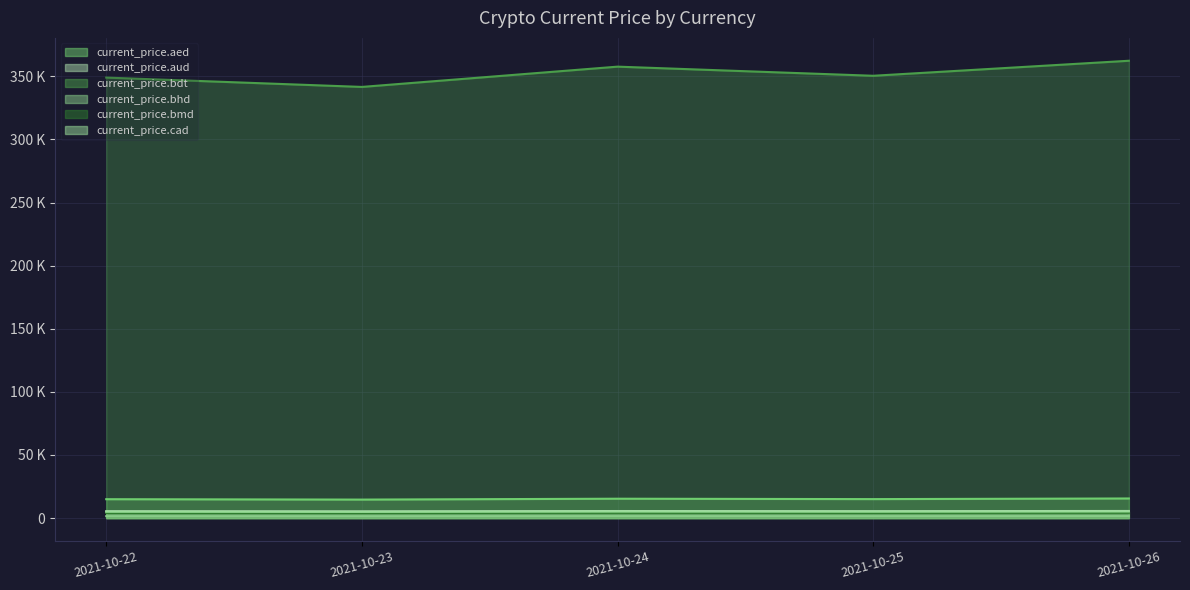

At which category does the chart reach its minimum across all series?

2021-10-23